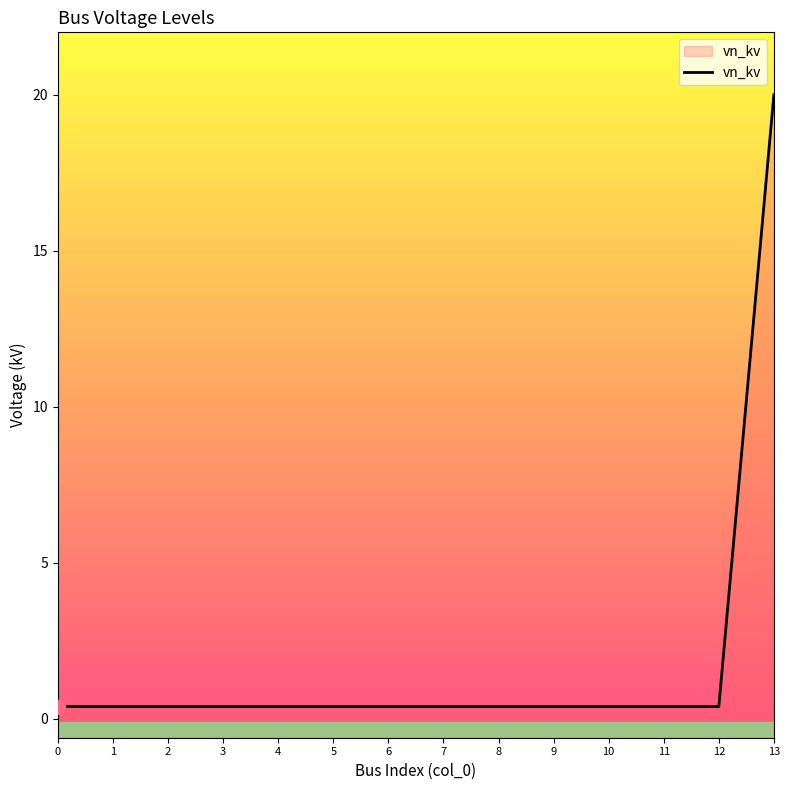

What is the smallest value displayed?

0.4